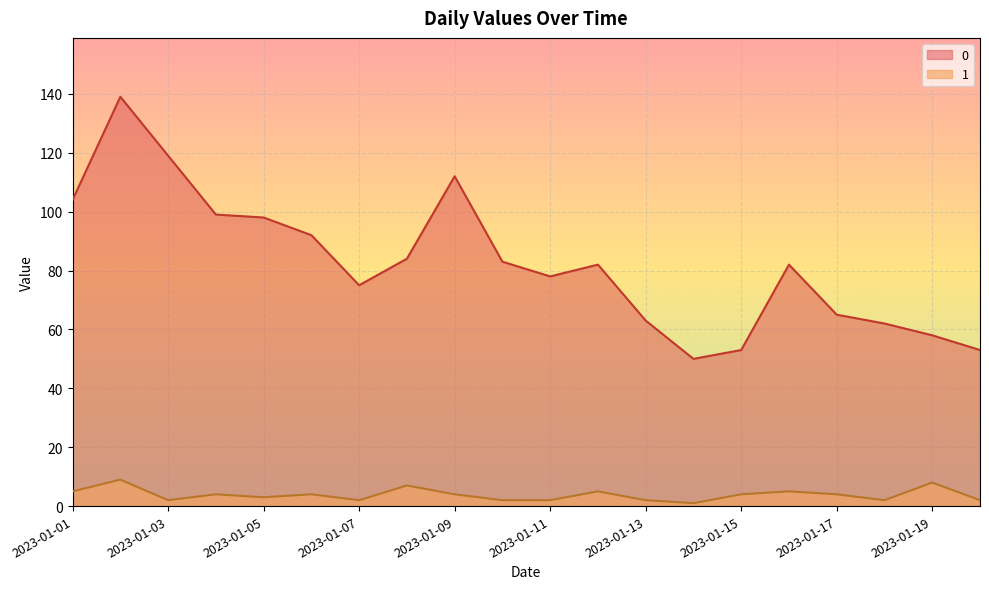

Where does the 1 series first go above 4?

2023-01-01